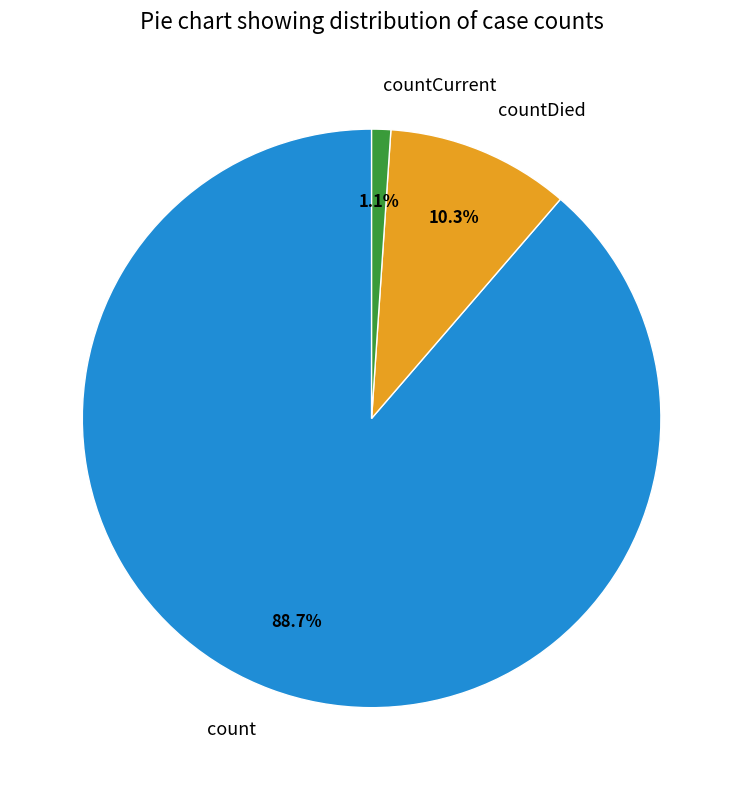

Which slice is the smallest?

countCurrent